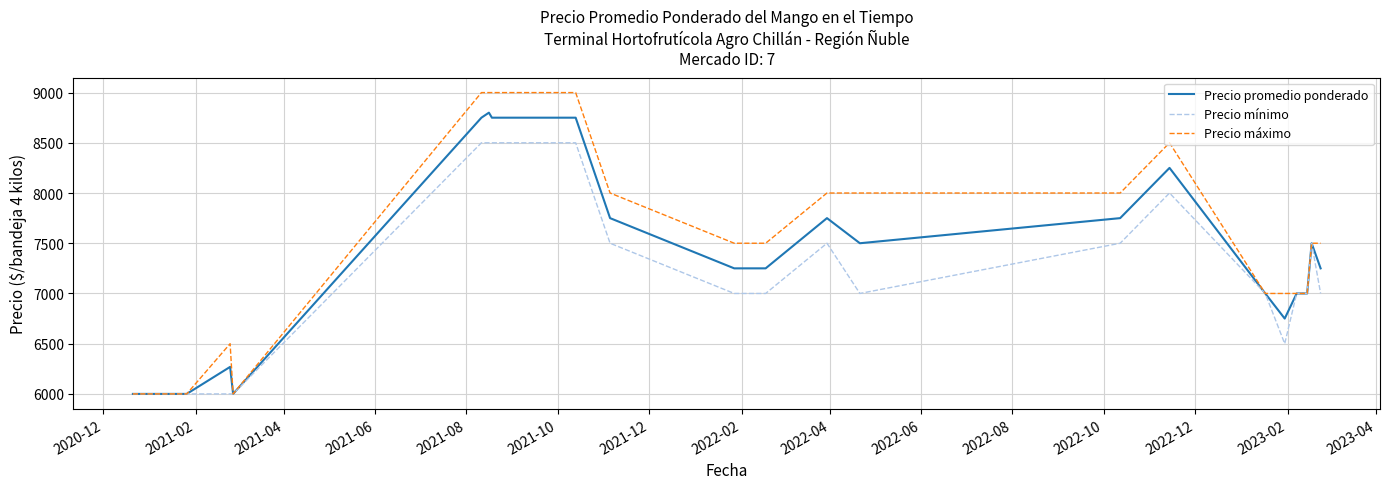

Reading left to right, what are all the values shown in this chart?

Precio promedio ponderado: 6000	6000	6000	6000	6000	6000	6000	6269	6000	8750	8800	8750	8750	8750	8750	8750	8750	8750	8750	8750	8750	8750	7750	7250	7250	7250	7250	7750	7500	7750	8250	7000	6750	7000	7000	7500	7250
Precio mínimo: 6000	6000	6000	6000	6000	6000	6000	6000	6000	8500	8500	8500	8500	8500	8500	8500	8500	8500	8500	8500	8500	8500	7500	7000	7000	7000	7000	7500	7000	7500	8000	7000	6500	7000	7000	7500	7000
Precio máximo: 6000	6000	6000	6000	6000	6000	6000	6500	6000	9000	9000	9000	9000	9000	9000	9000	9000	9000	9000	9000	9000	9000	8000	7500	7500	7500	7500	8000	8000	8000	8500	7000	7000	7000	7000	7500	7500